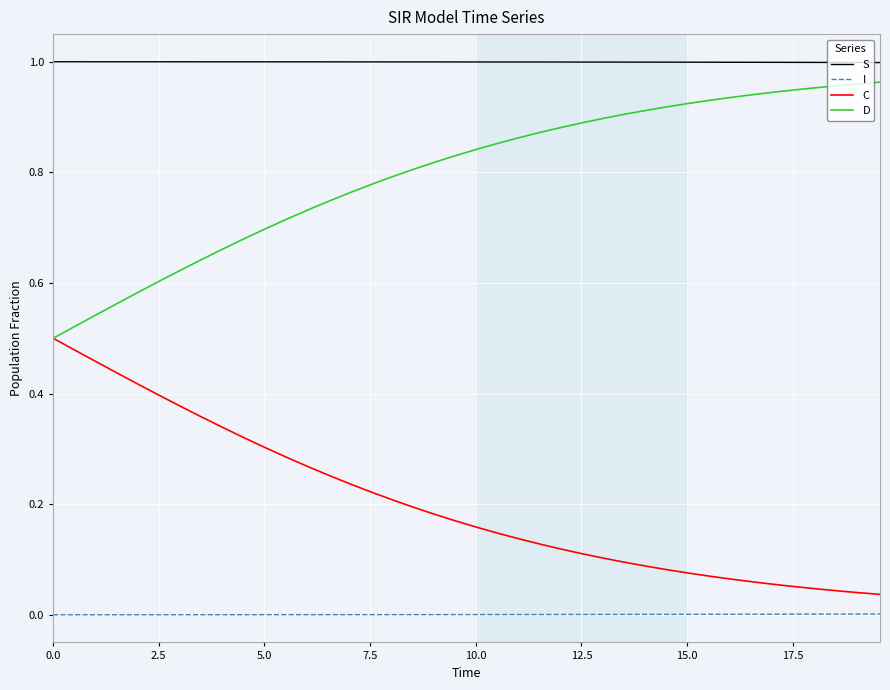

True or false: S and C cross at least once.

False